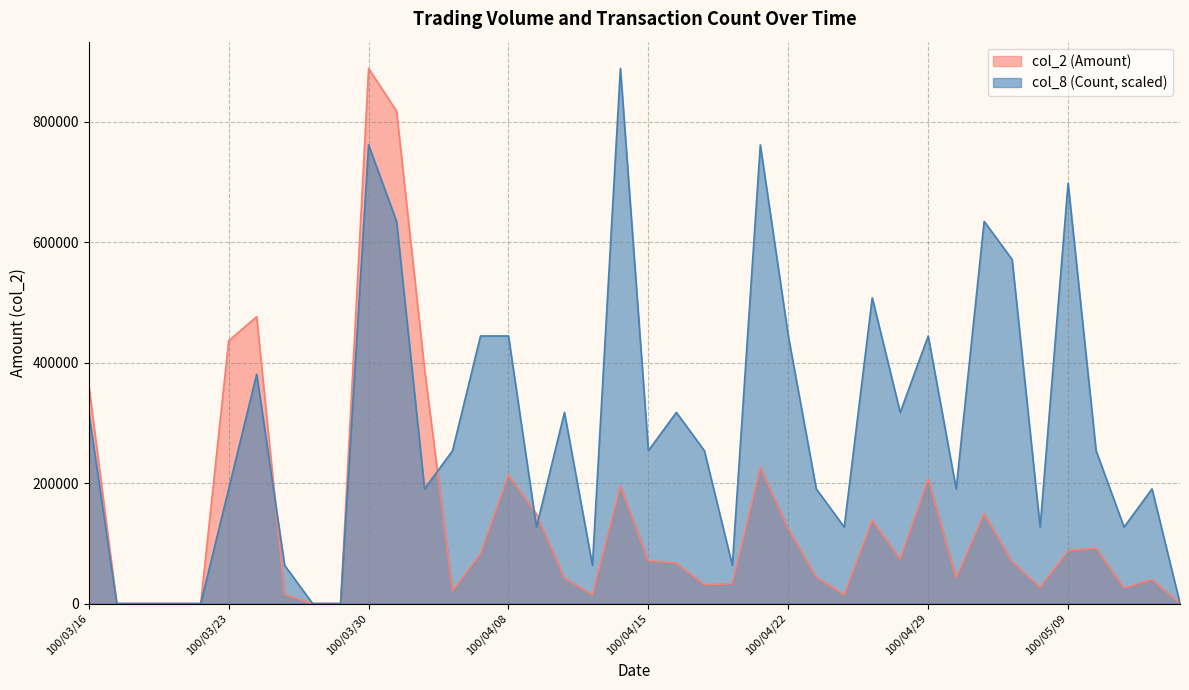

How many lines are shown in the chart?

2